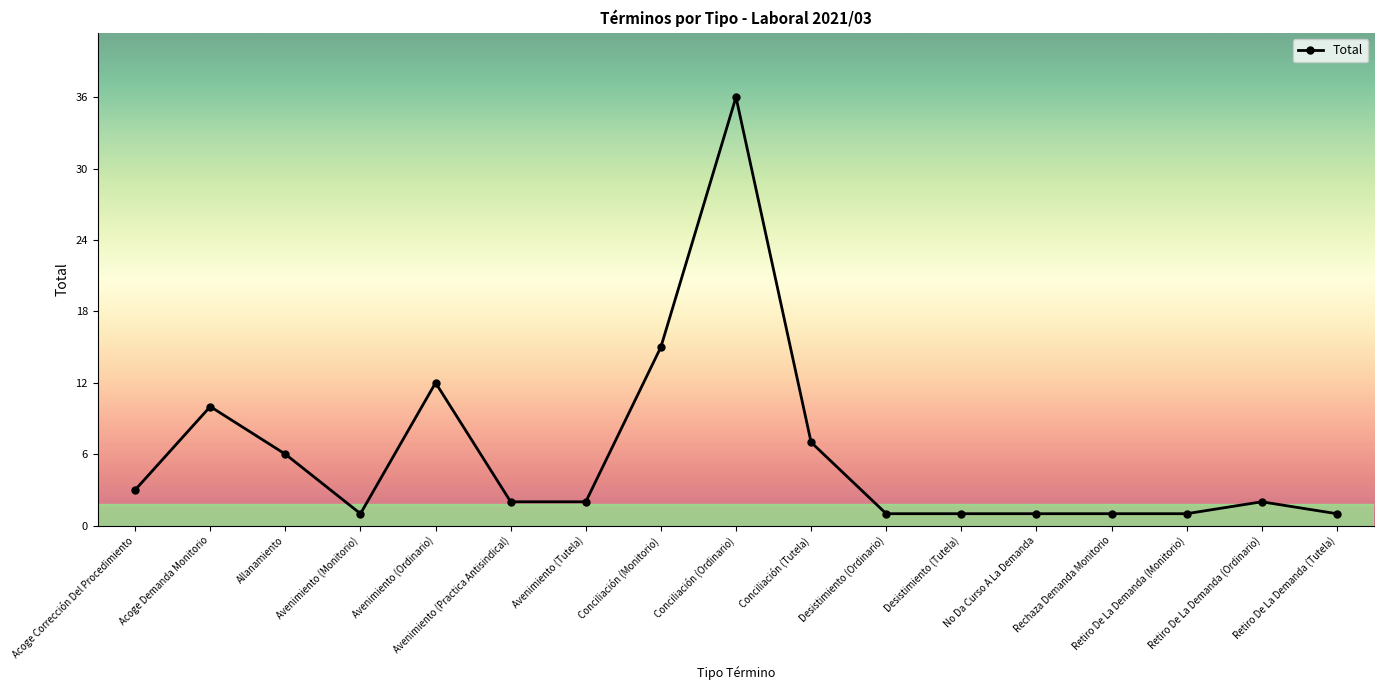

What is the value of the 15th point from the left?

1